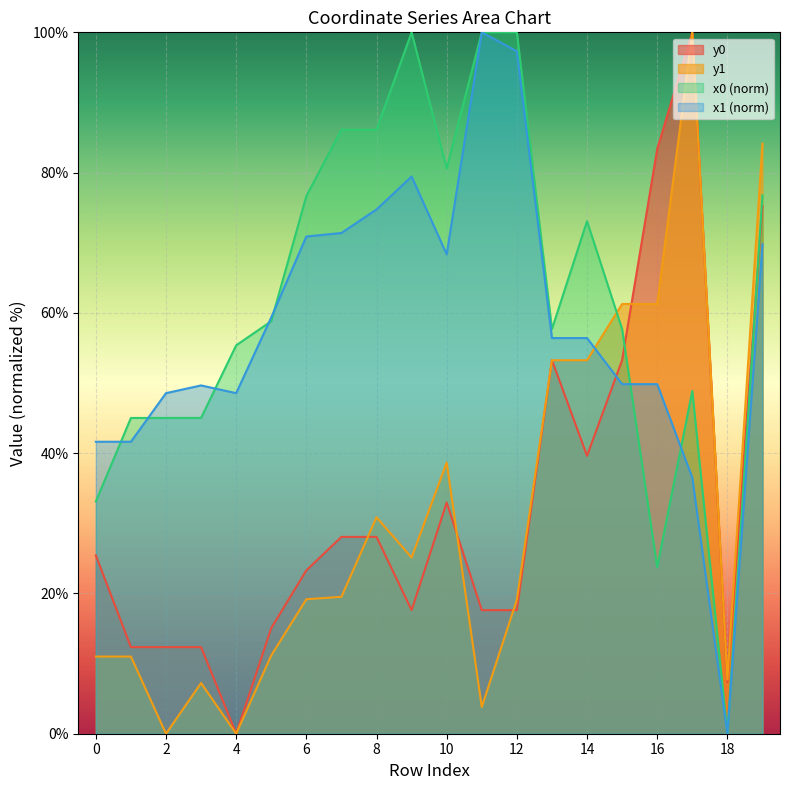

What is the value of the x0 point at the 4th from the left?

45.0